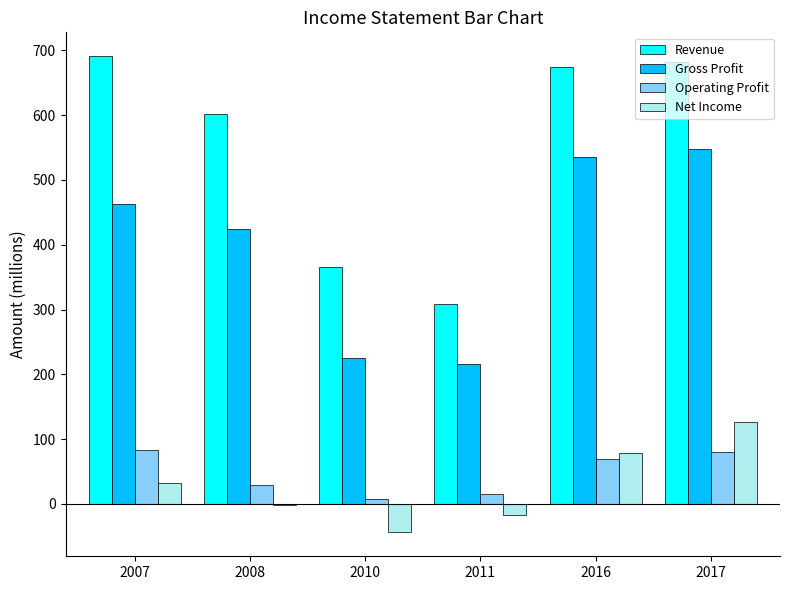

Which series has the largest total across all categories?

Revenue